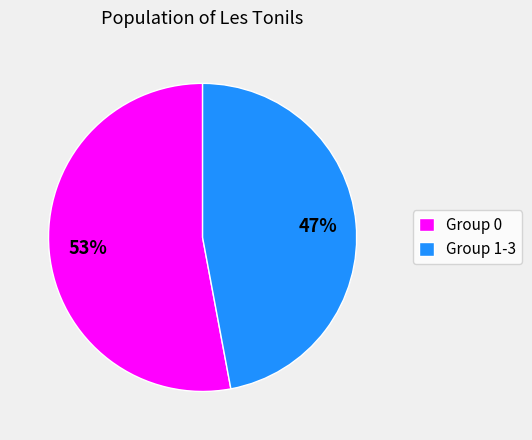

How many slices are in this pie chart?

2